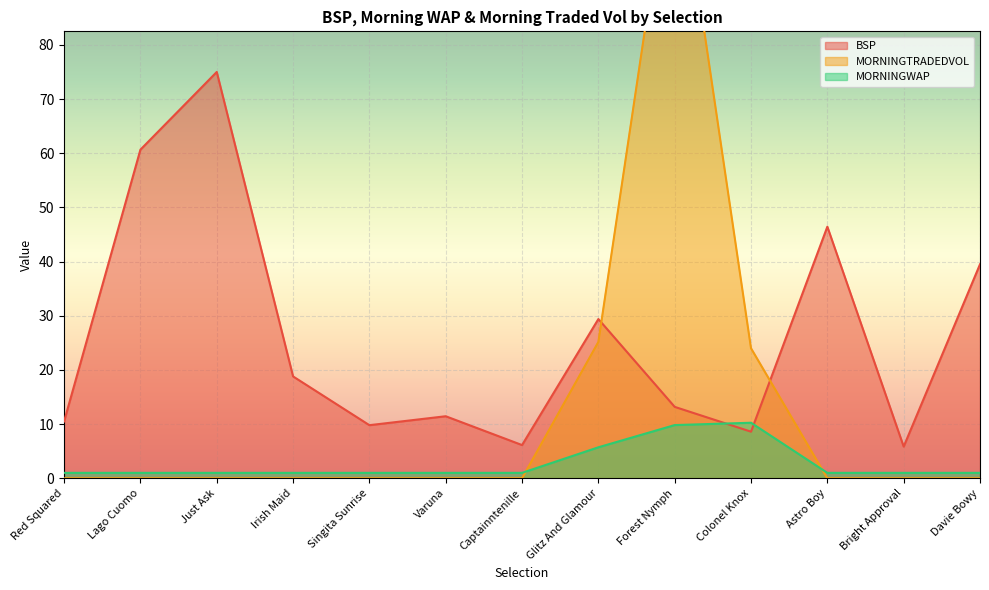

True or false: MORNINGWAP has more than 0 interior local peaks.

True